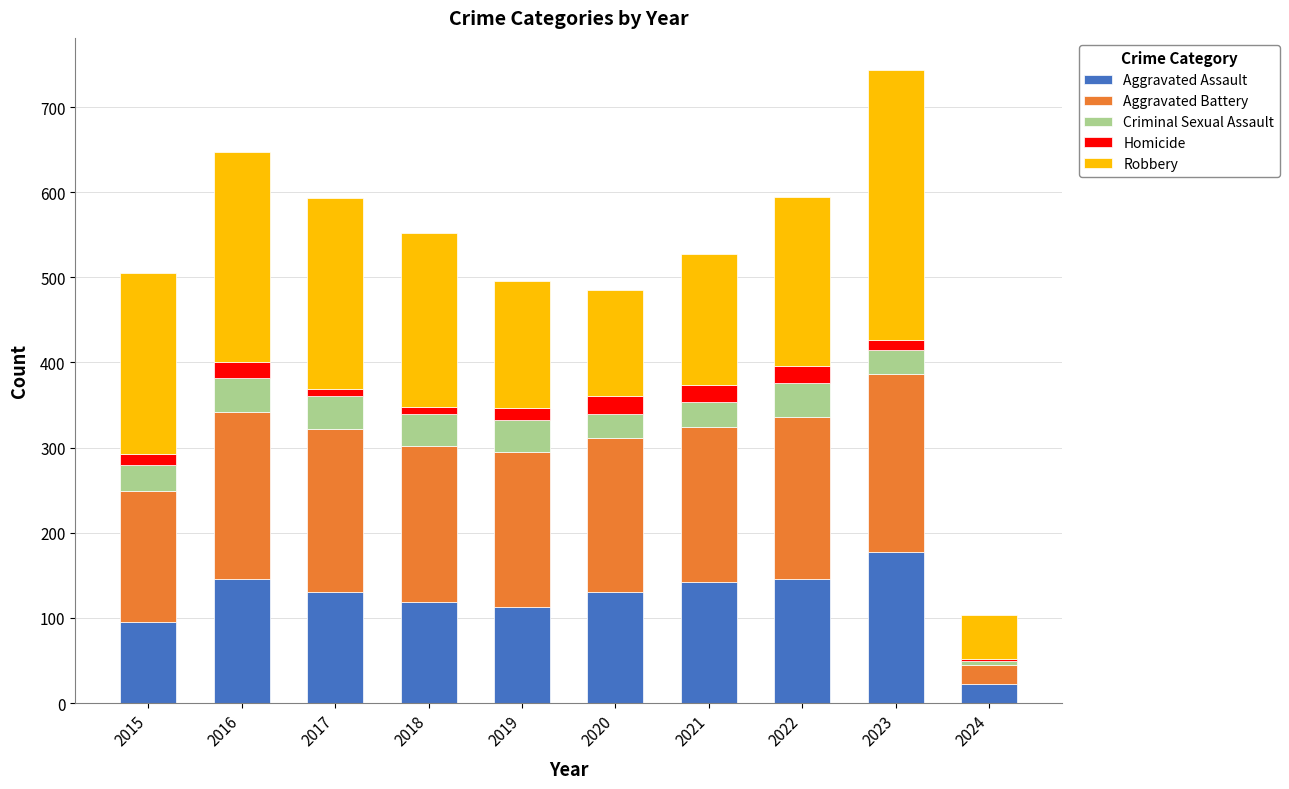

True or false: Aggravated Assault has a value of 119 at 2018.

True